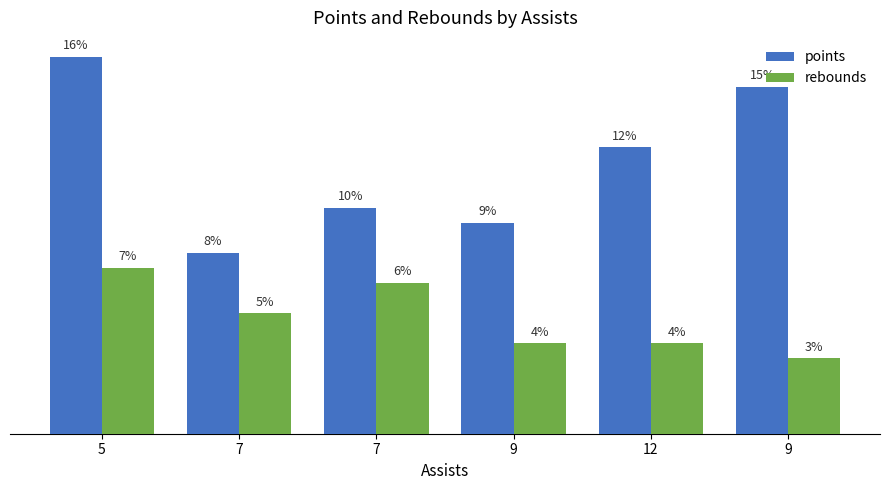

Does the chart contain stacked bars?

No